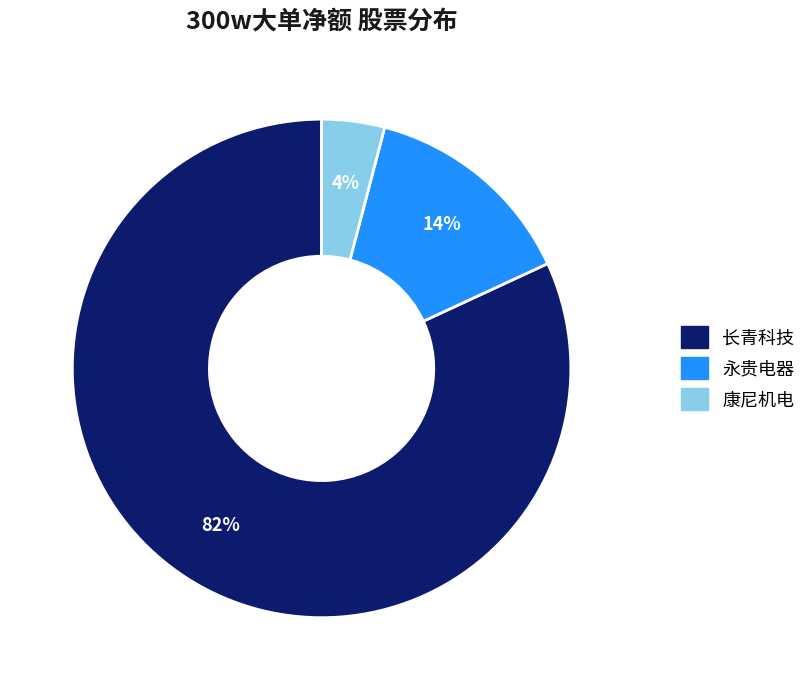

To the nearest percent, what is the average slice percentage?

33%